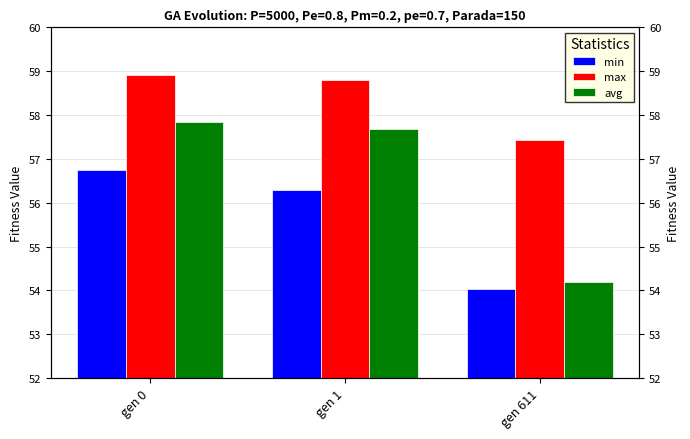

Reading left to right, extract all data points from this chart.

min: gen 0=56.7	gen 1=56.3	gen 611=54.0
max: gen 0=58.9	gen 1=58.8	gen 611=57.4
avg: gen 0=57.8	gen 1=57.7	gen 611=54.2